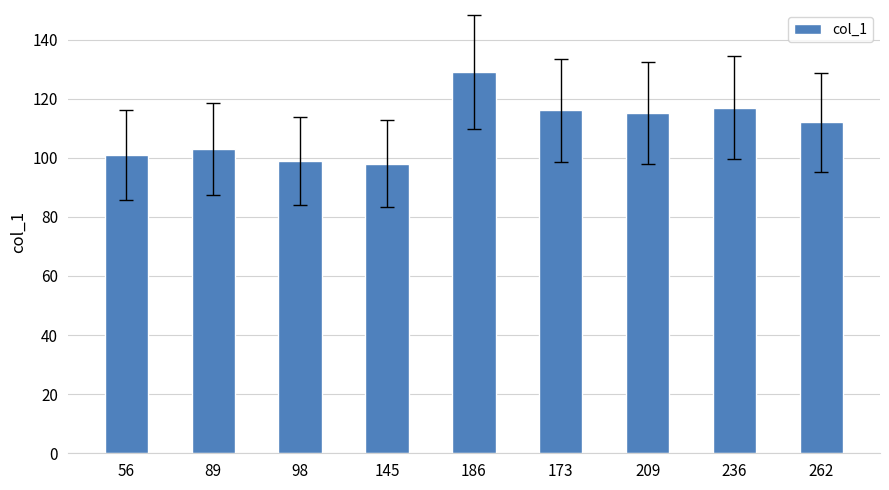

What is the difference between the maximum and minimum values?

31